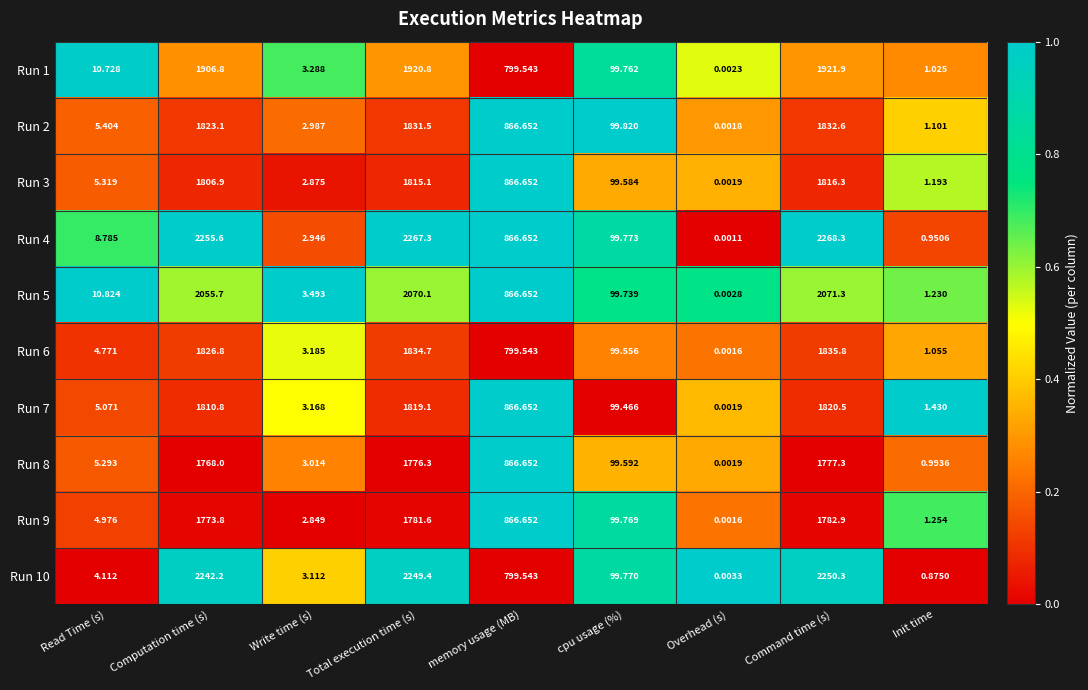

Which series has the largest range (max minus min)?

Run 4